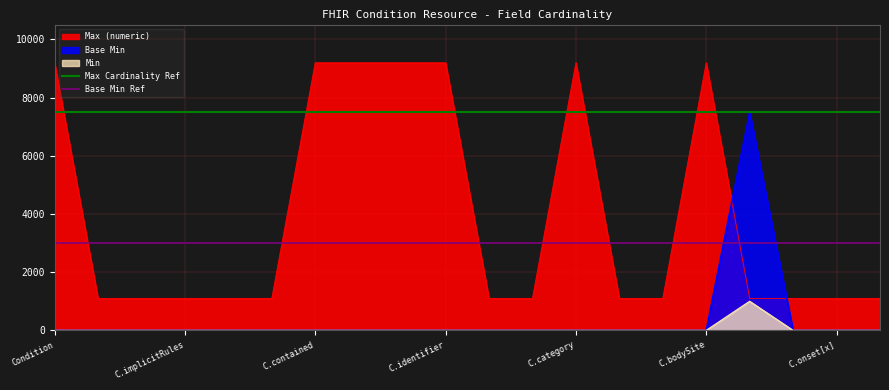

How many lines are shown in the chart?

2